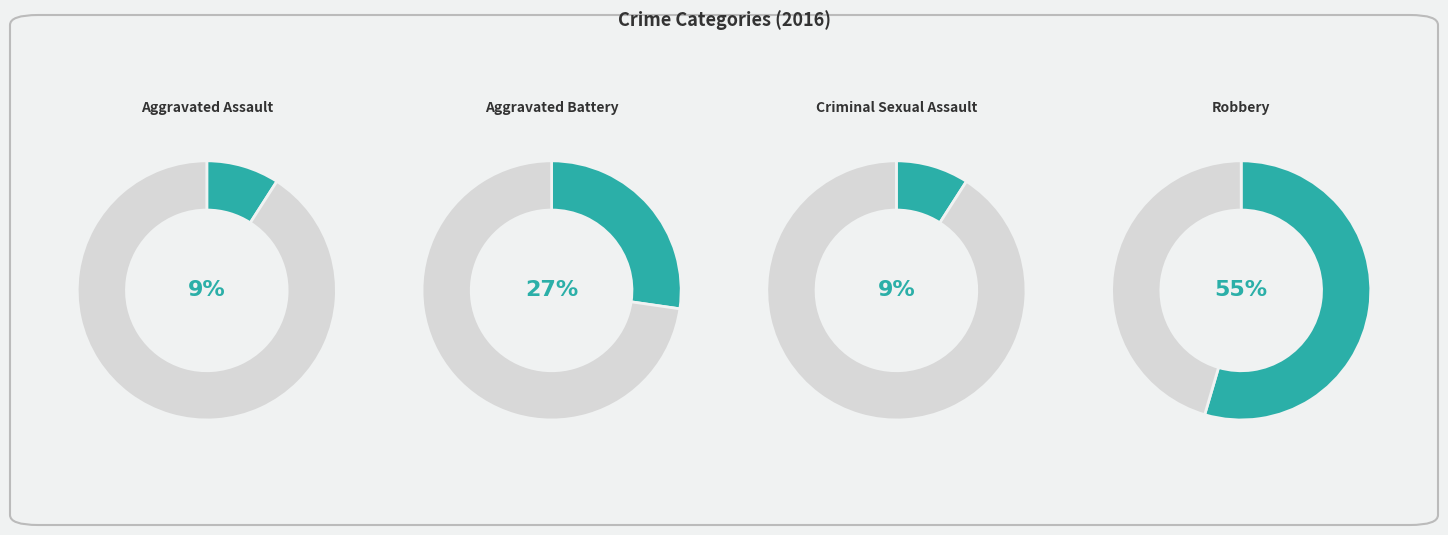

How many slices are in this pie chart?

4